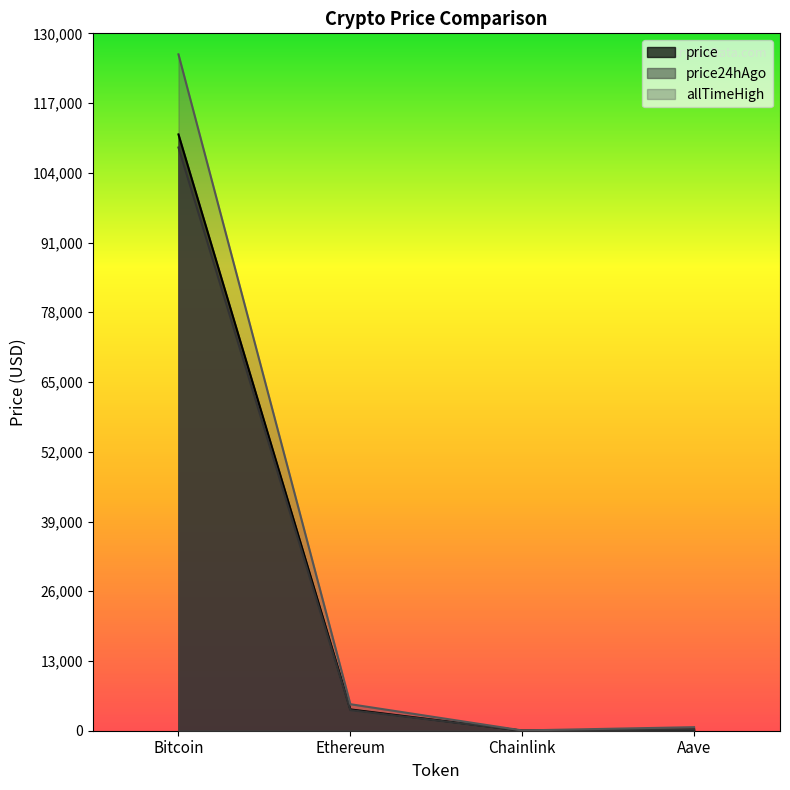

Rank the series by their maximum value, from highest to lowest.

allTimeHigh, price, price24hAgo